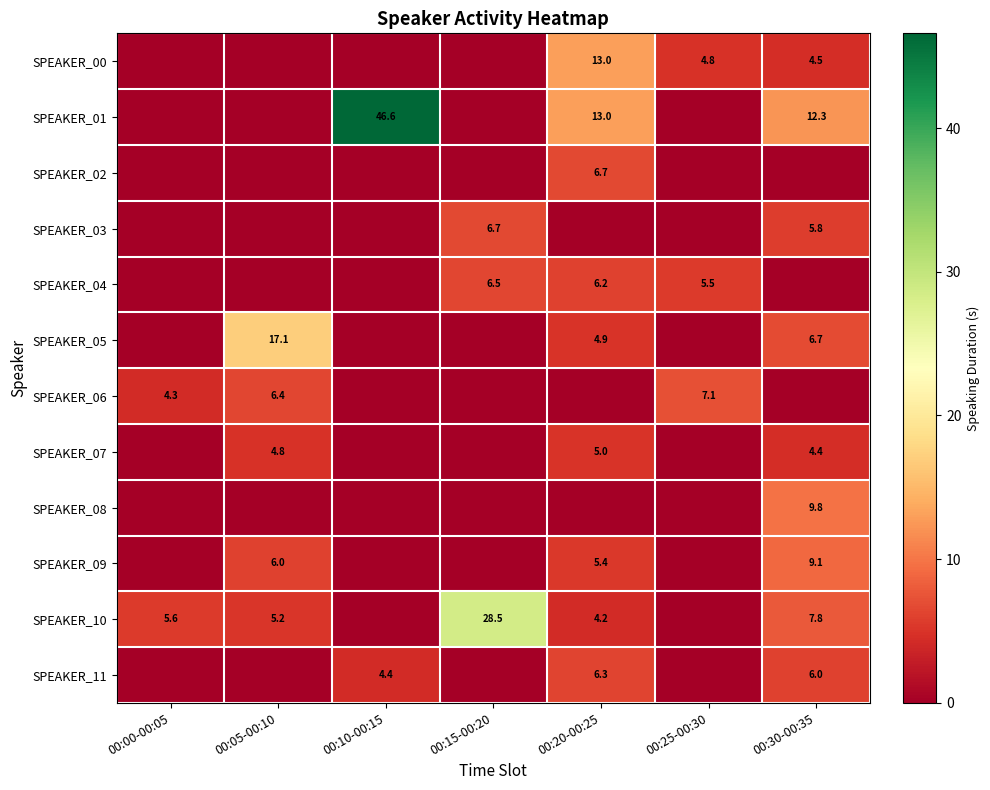

True or false: SPEAKER_03 has a value of 5.8 at 00:30-00:35.

True